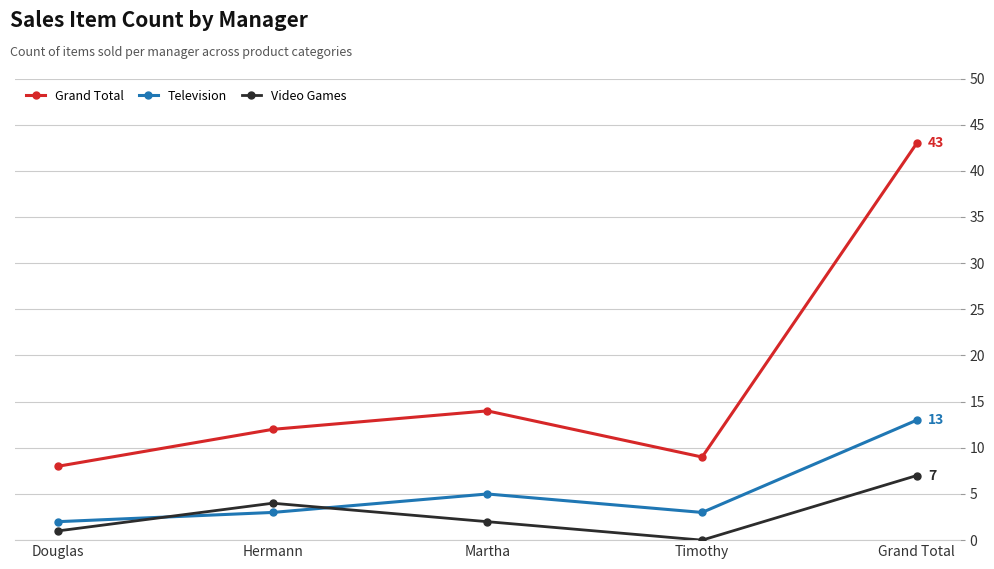

The Video Games series shows 1 at Douglas. True or false?

True